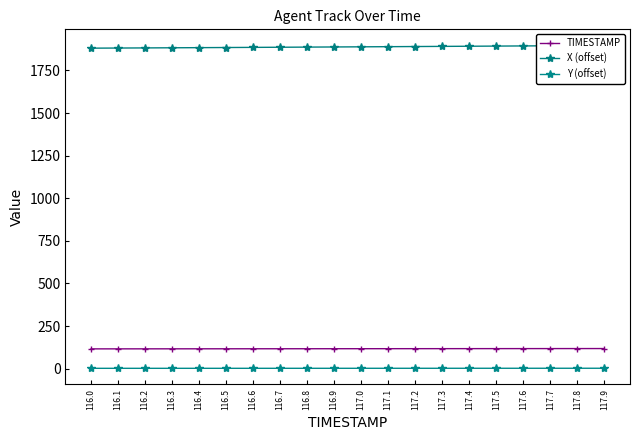

What is the minimum value shown in the chart?

1.9